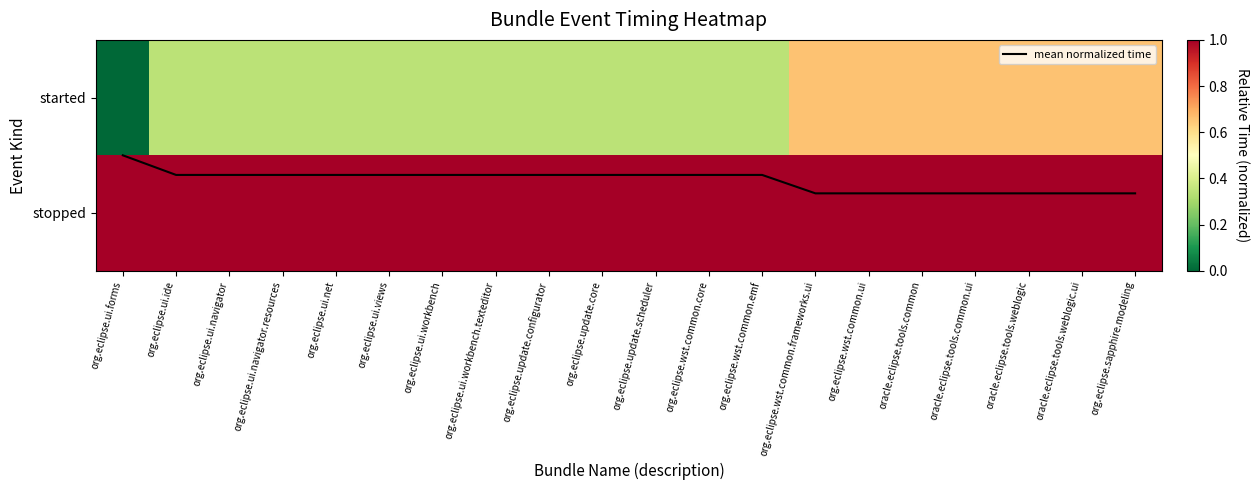

Which series has the largest range (max minus min)?

started